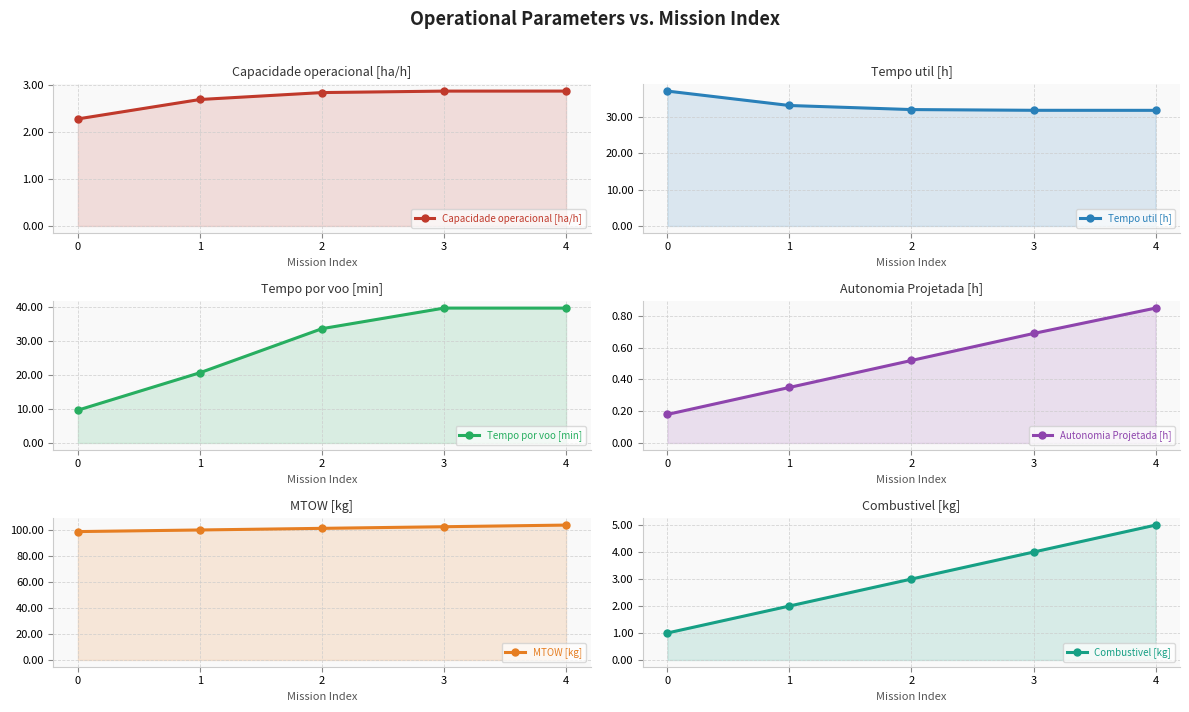

Which series has the widest spread of values?

Tempo por voo [min]